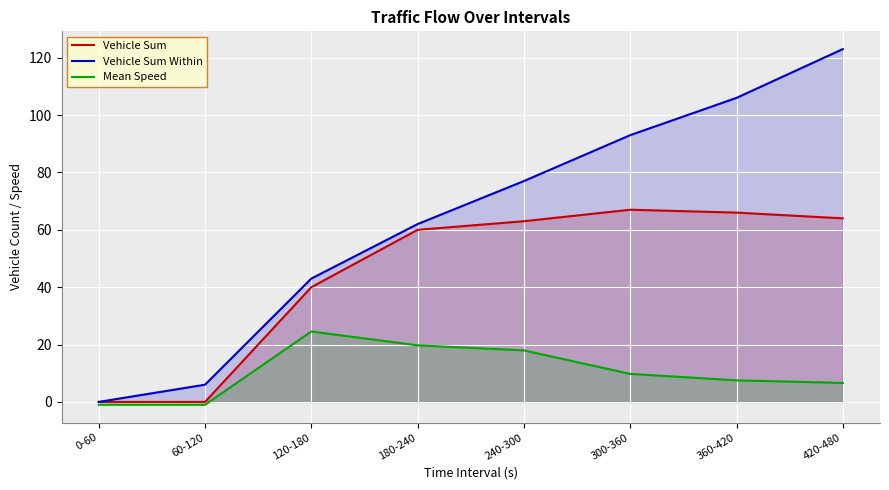

What is the difference between the second highest and minimum values in the Vehicle Sum Within series?

106.0